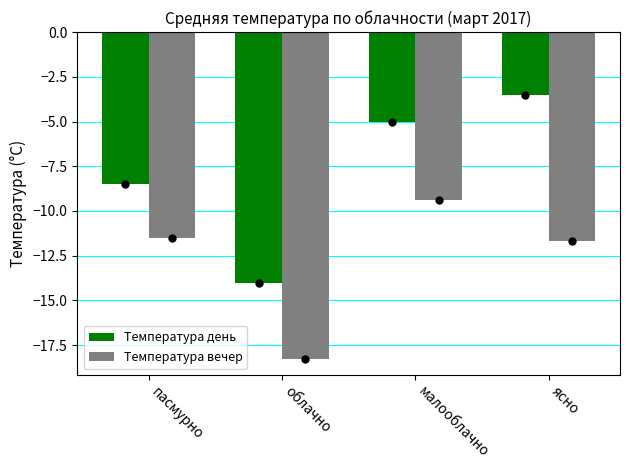

What is the sum of all Температура вечер values?

-50.8